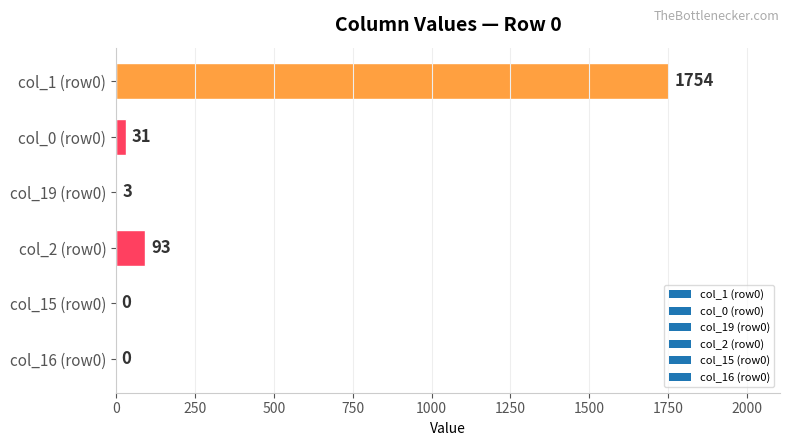

What is the sum of the values at col_1 (row0) and col_19 (row0)?

1757